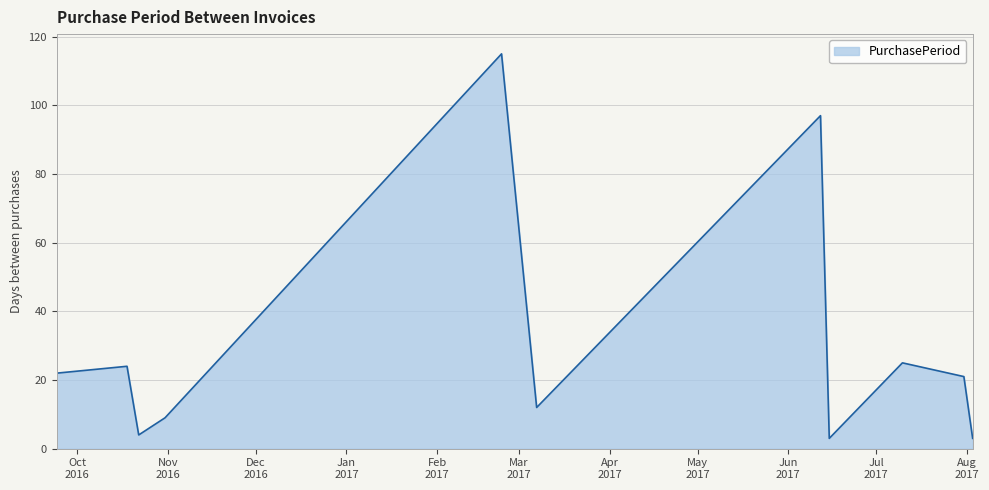

What is the minimum value shown in the chart?

3